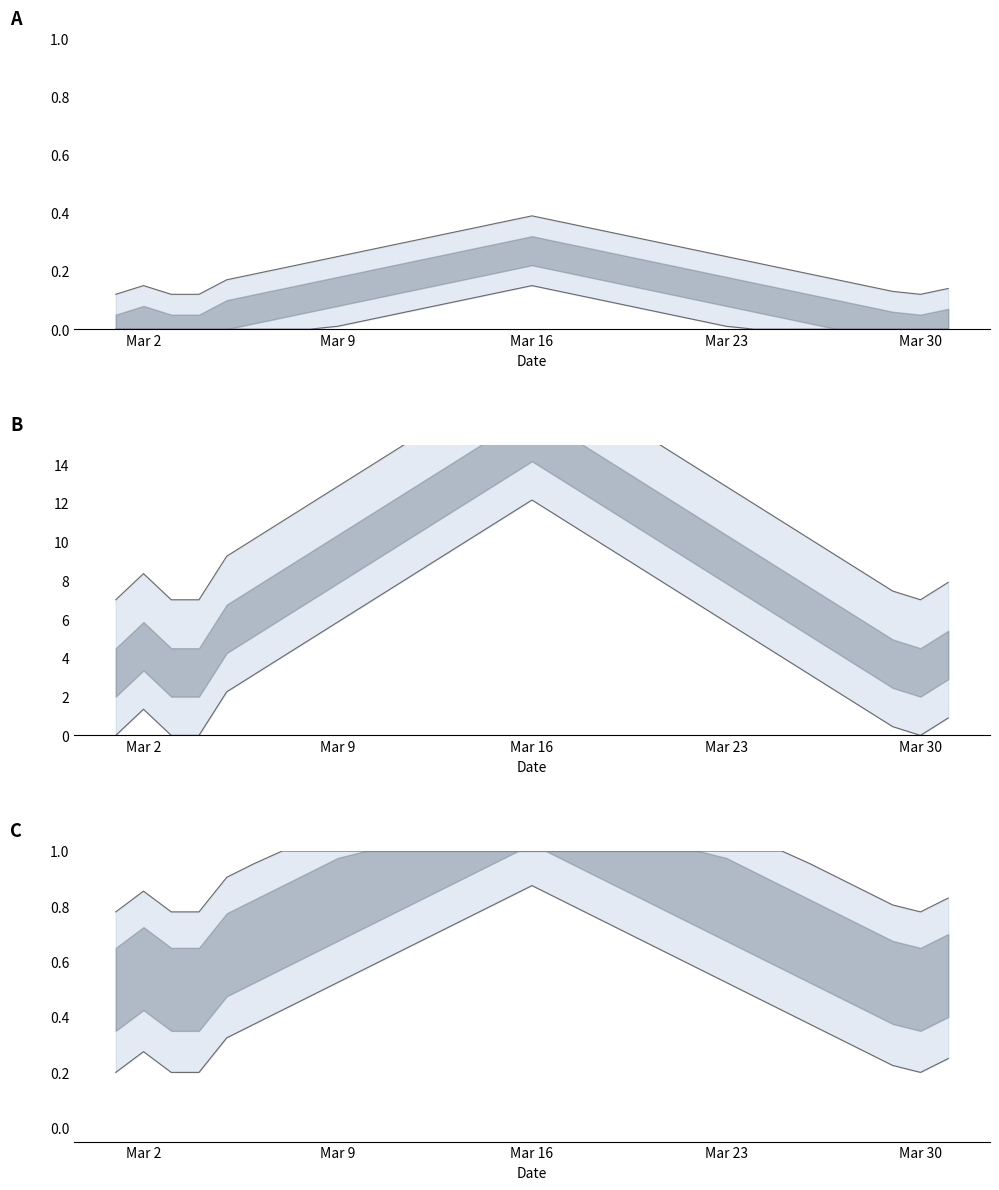

Reading left to right, extract all data points from this chart.

0.1	0.1	0.1	0.1	0.2	0.2	0.2	0.2	0.2	0.3	0.3	0.3	0.3	0.3	0.4	0.4	0.4	0.3	0.3	0.3	0.3	0.3	0.2	0.2	0.2	0.2	0.2	0.1	0.1	0.1	0.1